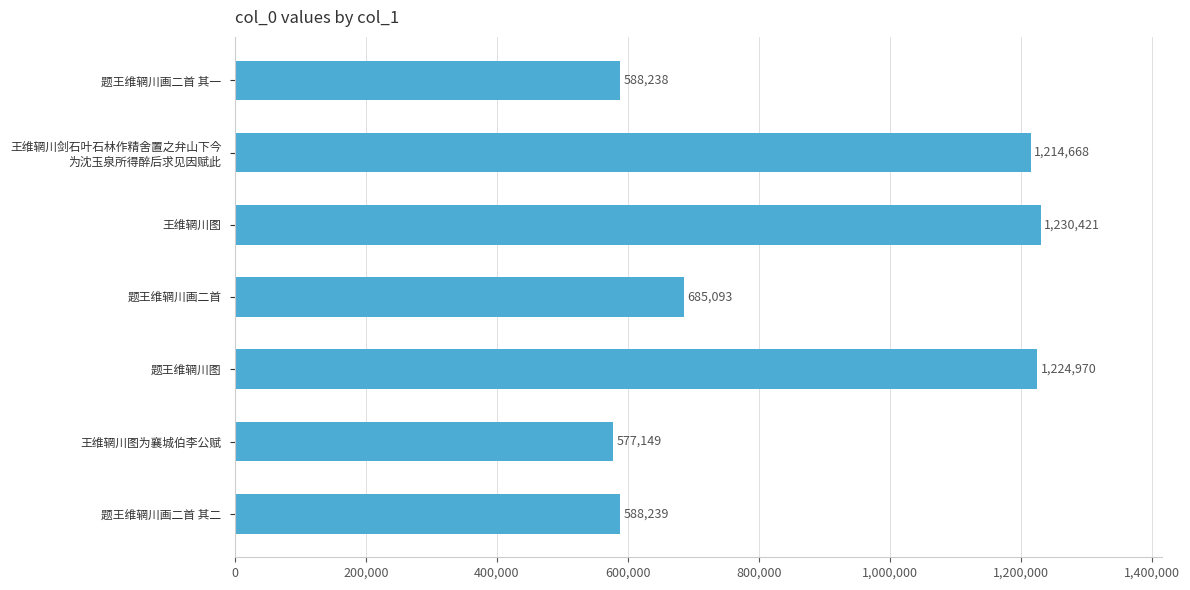

The chart shows a value of 588238 at 题王维辋川画二首 其一. True or false?

True